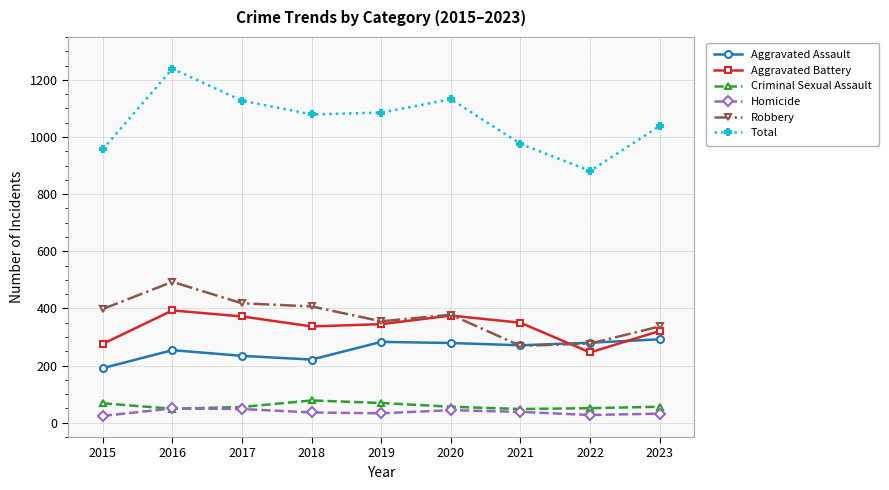

Rank the series by their maximum value, from highest to lowest.

Total, Robbery, Aggravated Battery, Aggravated Assault, Criminal Sexual Assault, Homicide